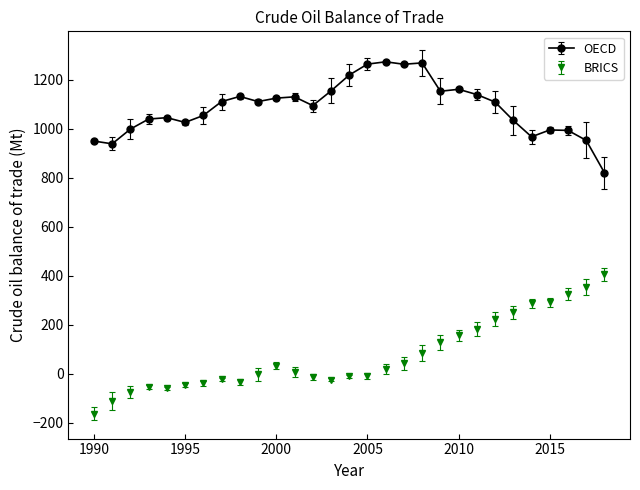

What is the difference between the maximum and second lowest values in the BRICS series?

516.7